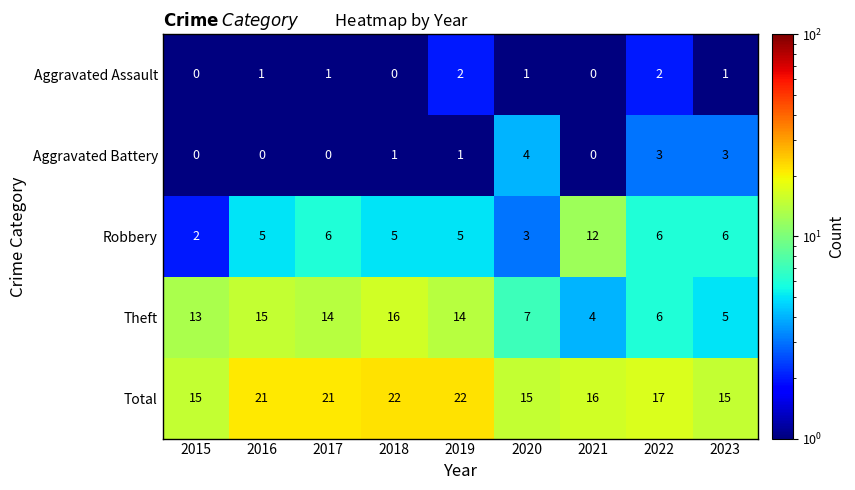

Where is Total nearest to the value 18?

2022